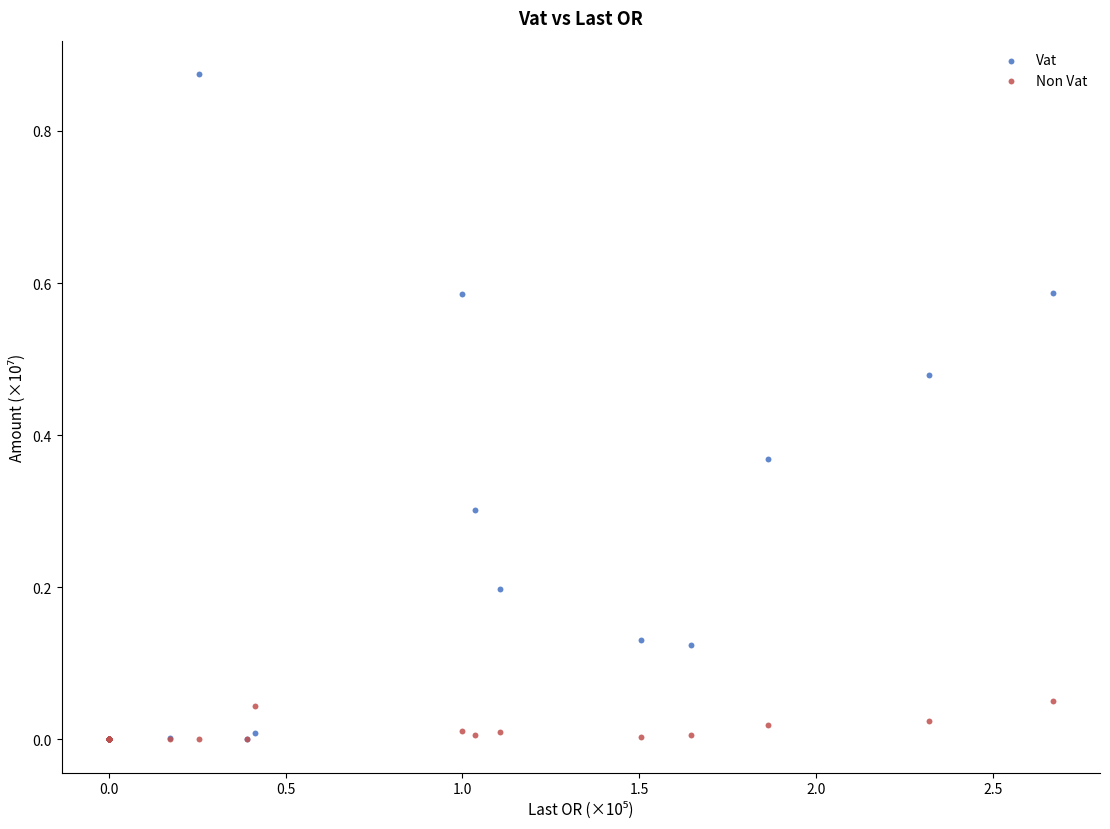

What are all the series names shown in the legend?

Vat, Non Vat